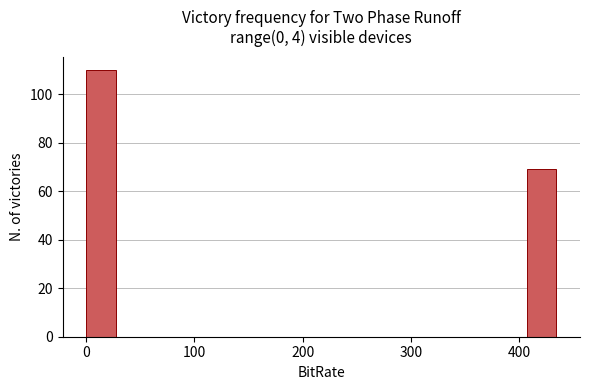

Around what value on the x-axis is the tallest bar? Give the approximate position of its centre, as read against the axis.

10